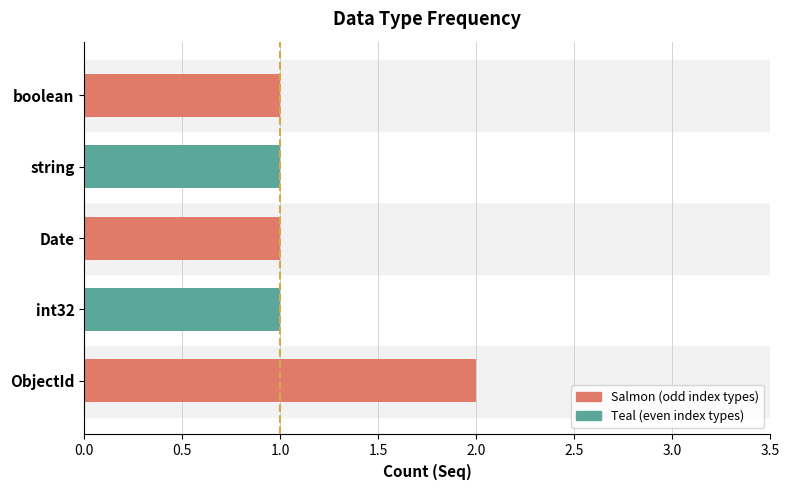

Which label corresponds to the largest value in the chart?

ObjectId